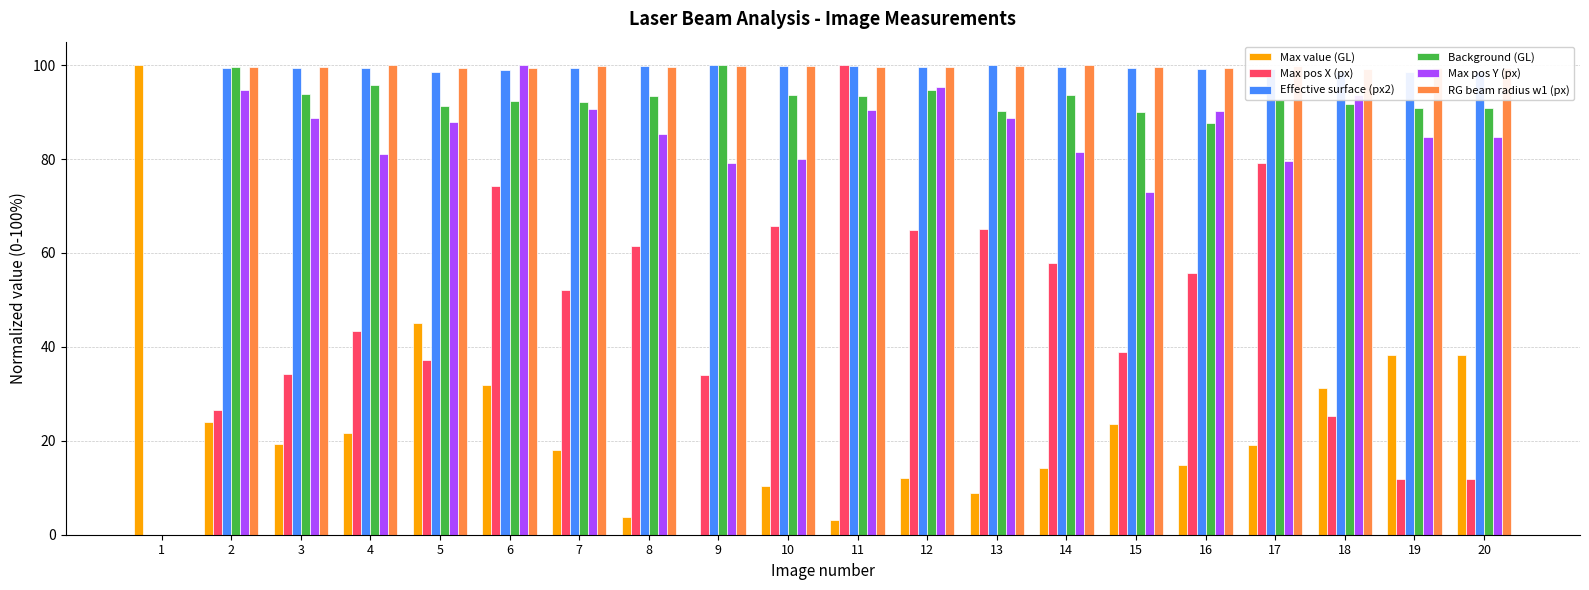

What is the approximate value of Max value (GL) at 8?

3.8